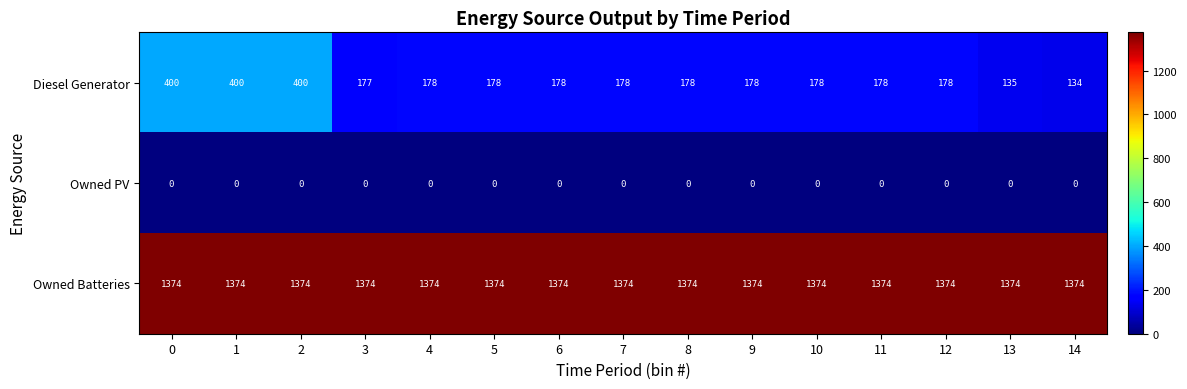

Rank the series by their maximum value, from highest to lowest.

Owned Batteries, Diesel Generator, Owned PV